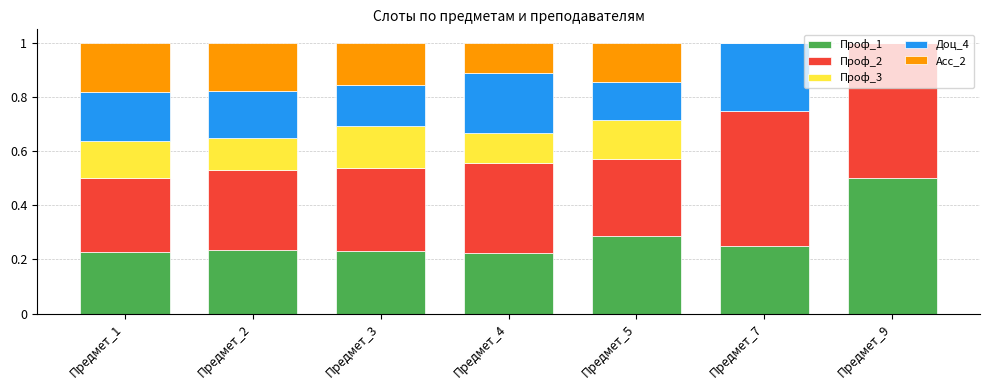

What are all the series names shown in the legend?

Проф_1, Проф_2, Проф_3, Доц_4, Асс_2